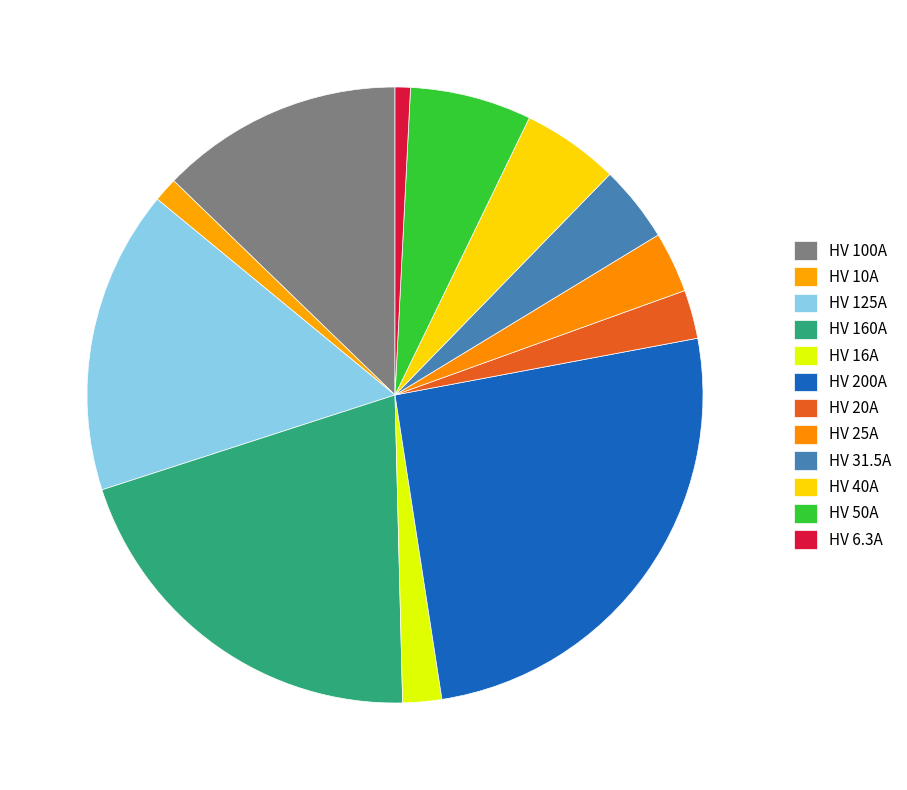

Does any single category account for the majority?

No